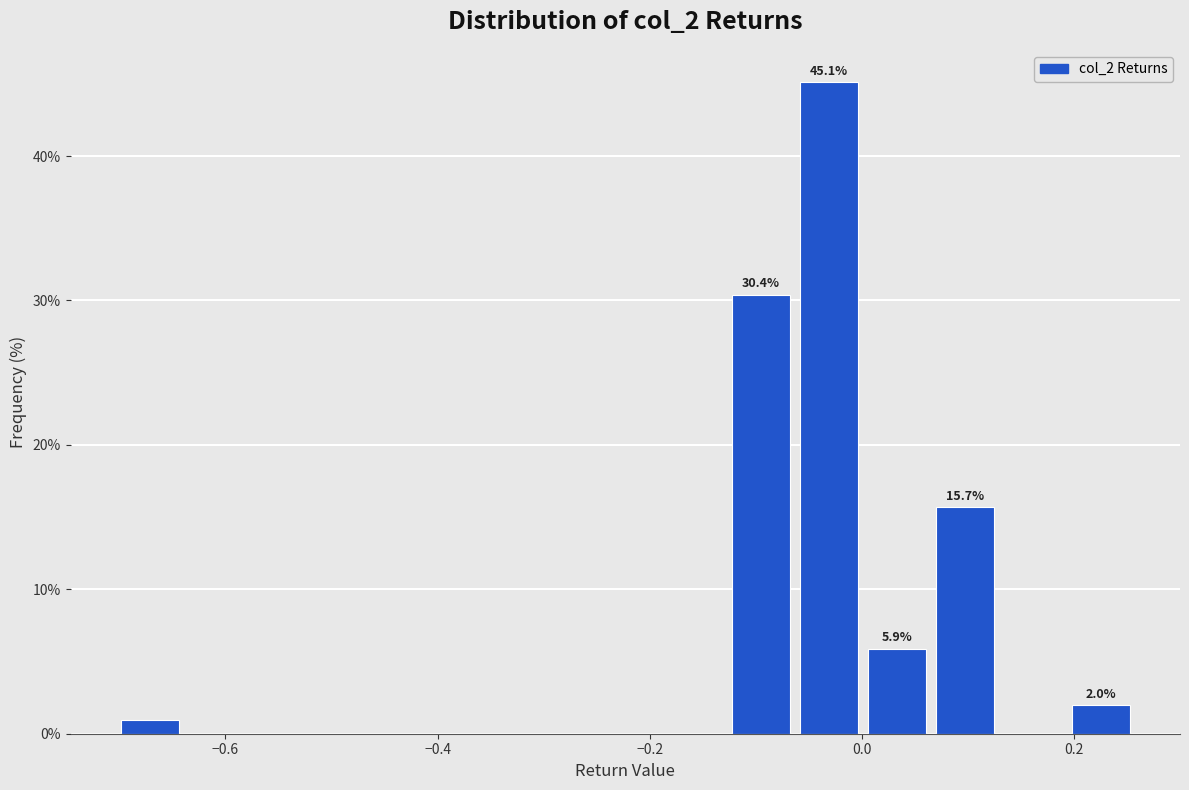

Read against the x-axis, roughly where is the centre of the tallest bar?

-0.04